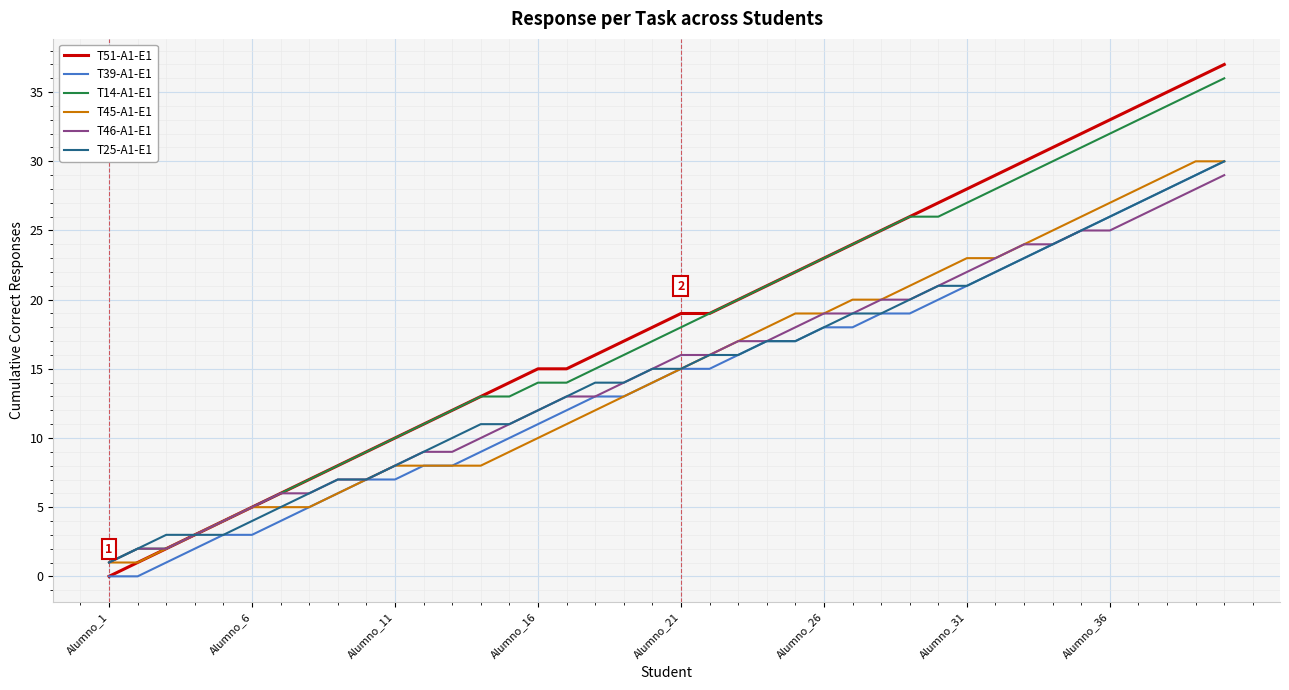

Which series has the largest range (max minus min)?

T51-A1-E1